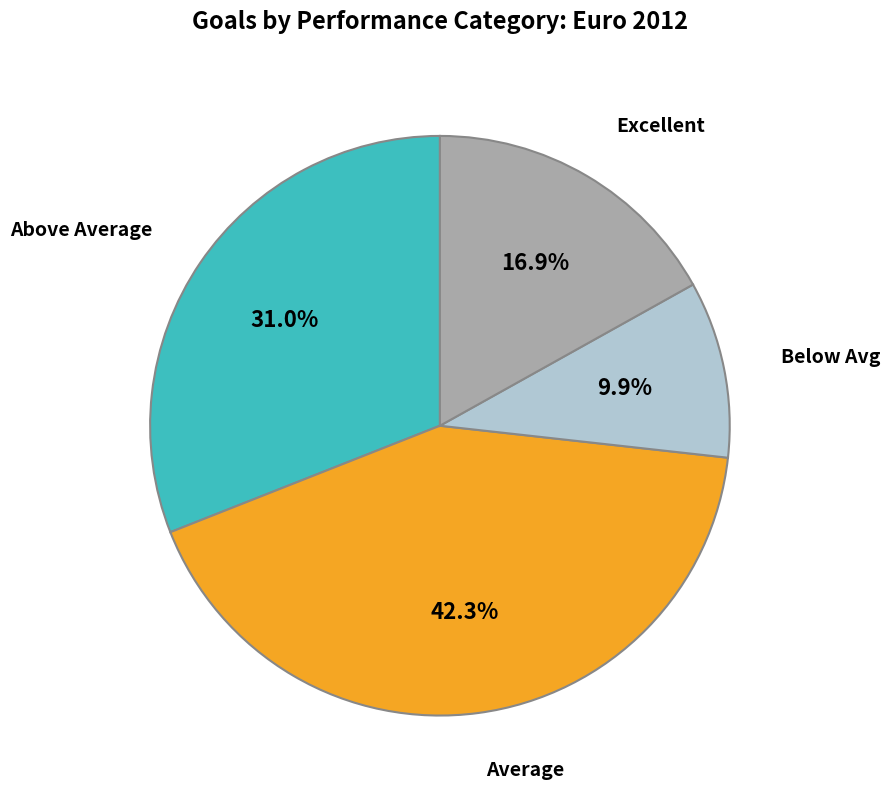

Is there any slice that represents more than half of the pie?

No